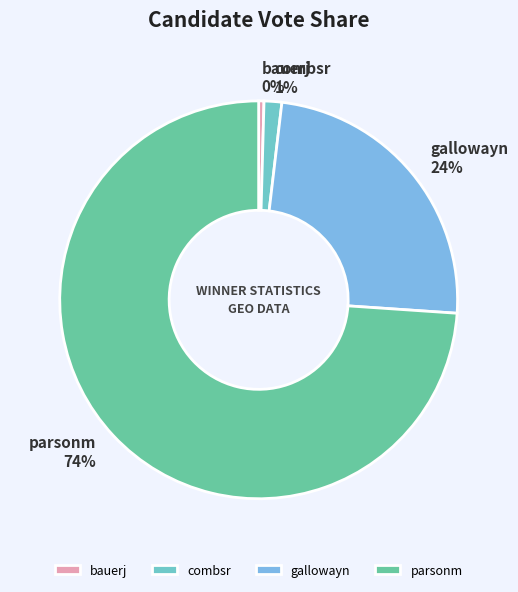

To the nearest percent, what portion does combsr represent?

1%